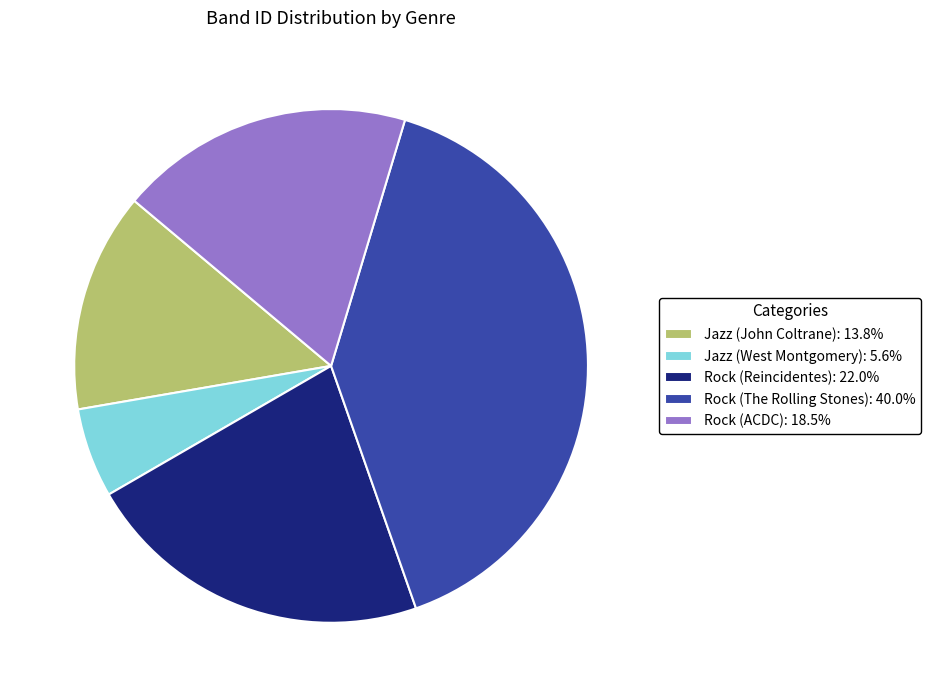

Is Rock (The Rolling Stones): 40.0% the majority of the pie?

No